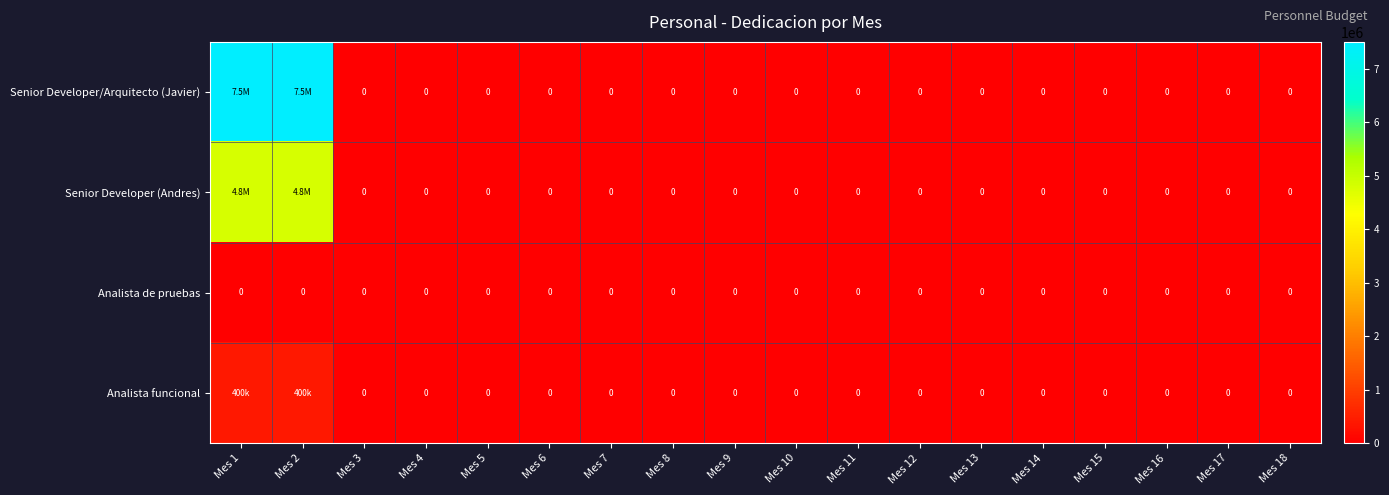

At which label is Senior Developer (Andres) closest to 2400000?

Mes 1